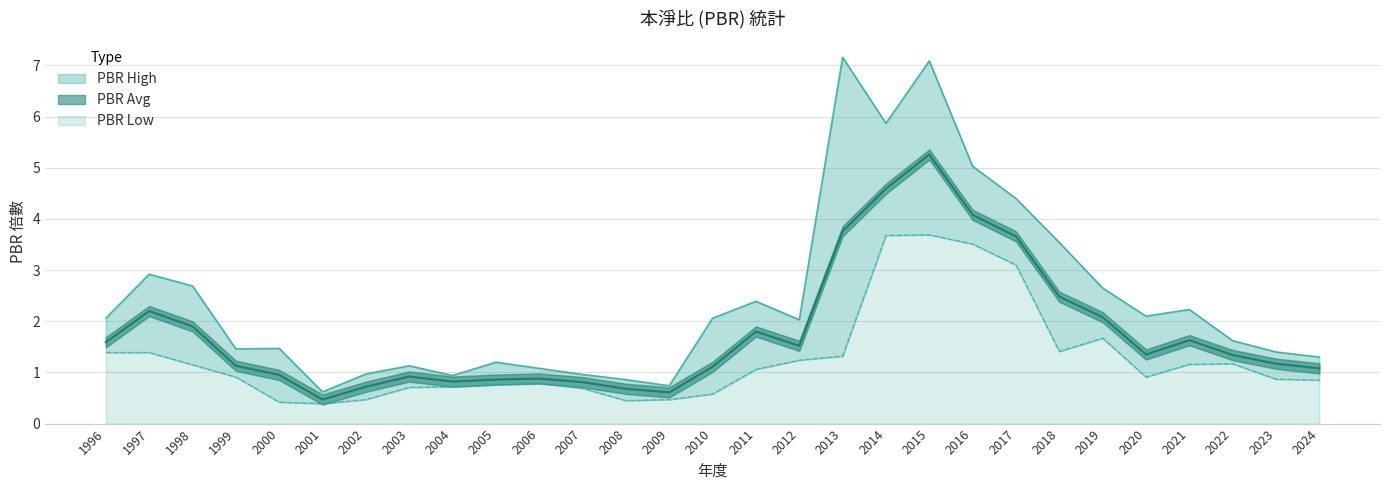

How many lines are shown in the chart?

3